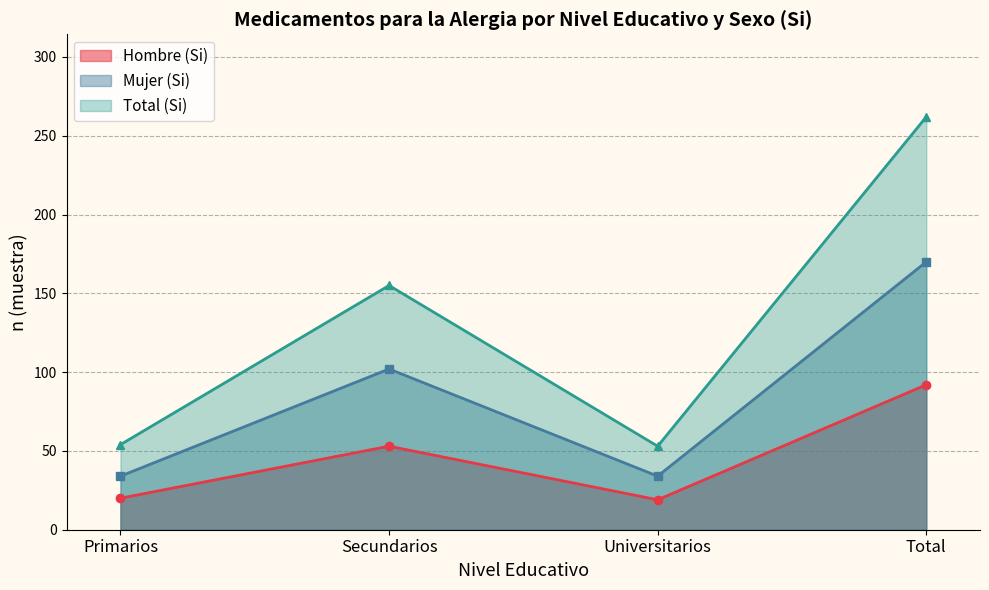

Count the number of data series in this chart.

3